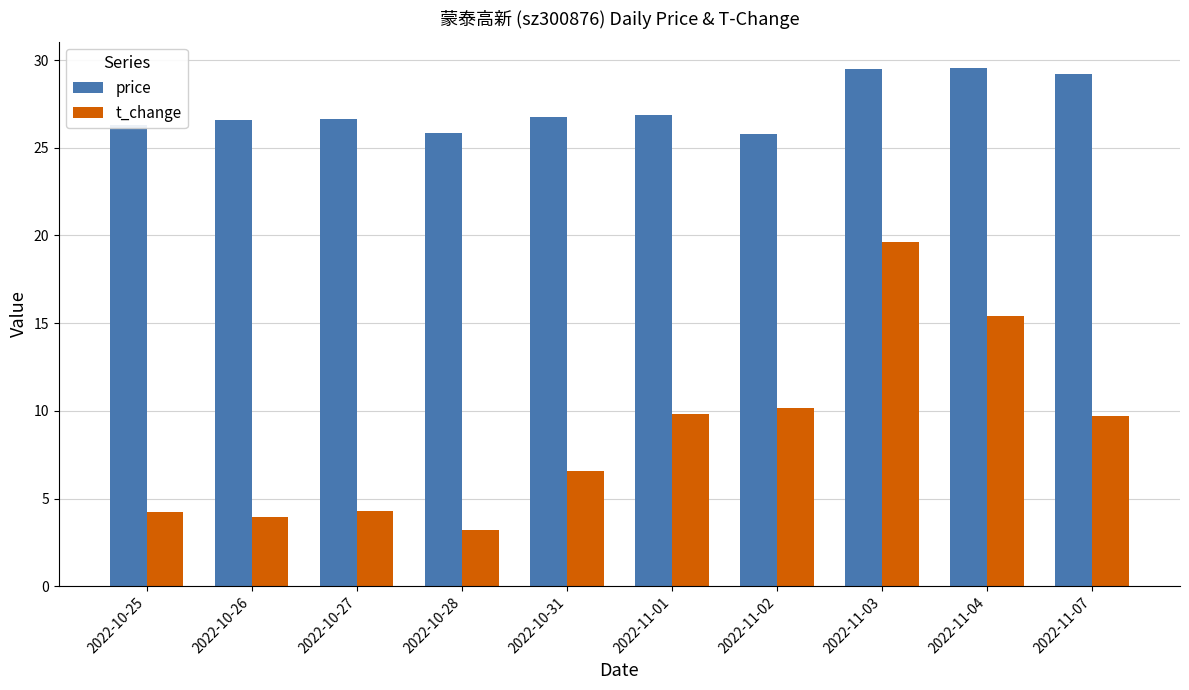

What is the maximum value shown in the chart?

29.6